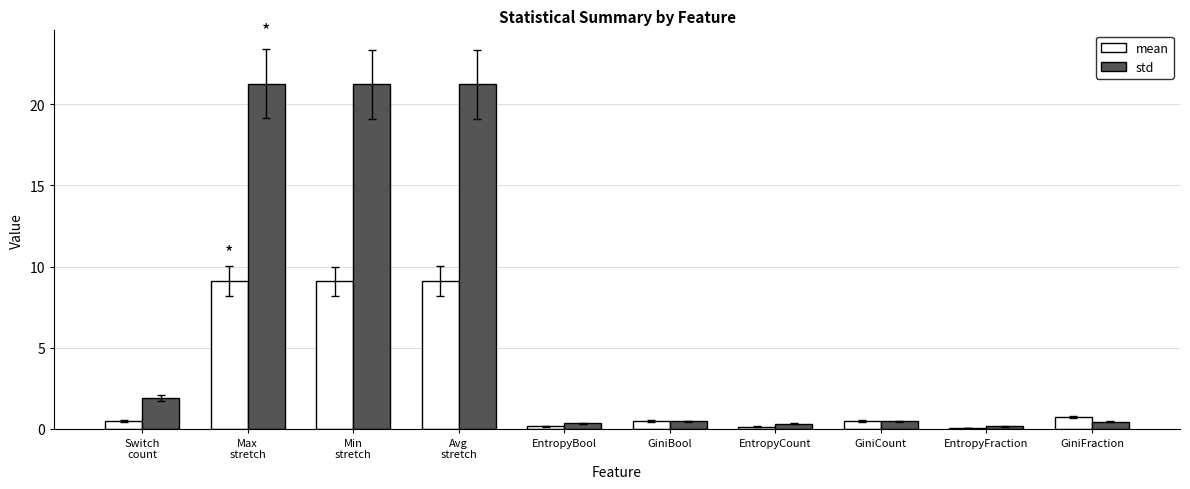

Which series has the largest total across all categories?

std